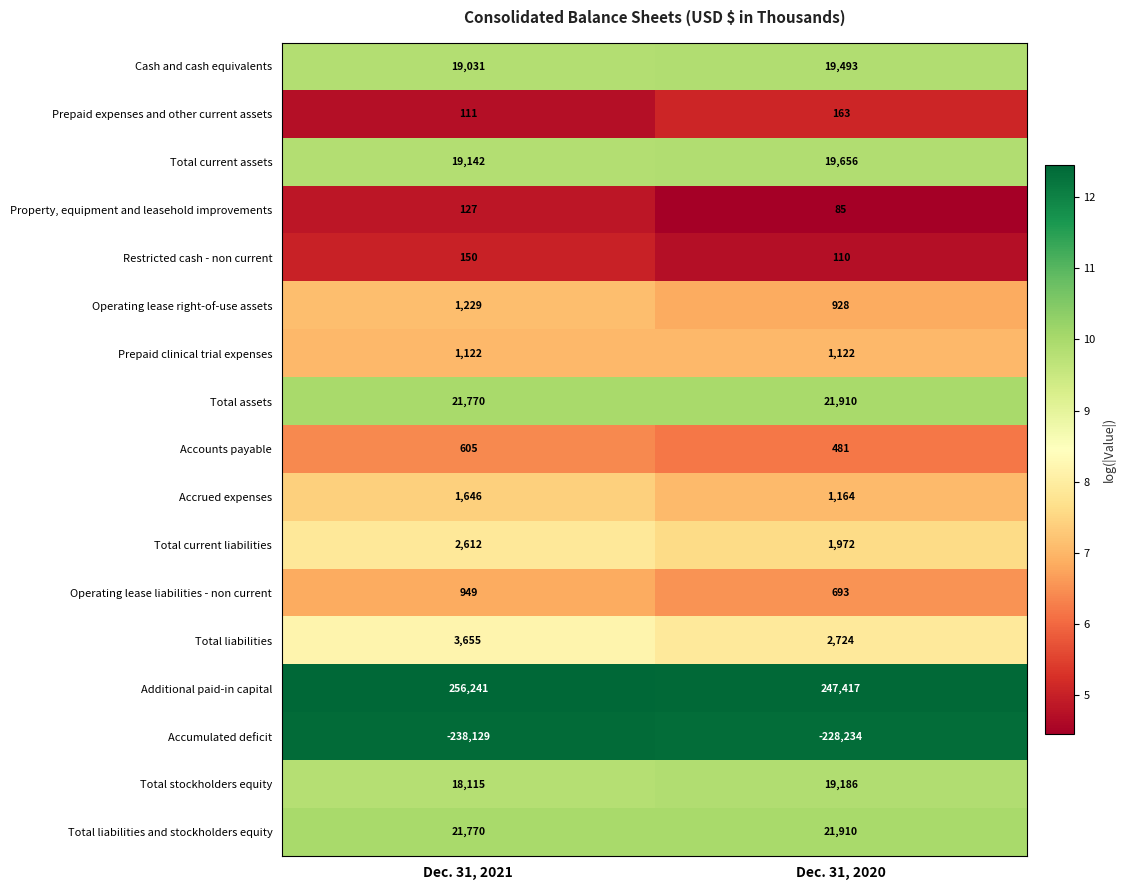

The value of Total liabilities and stockholders equity at Dec. 31, 2020 is 21910. True or false?

True